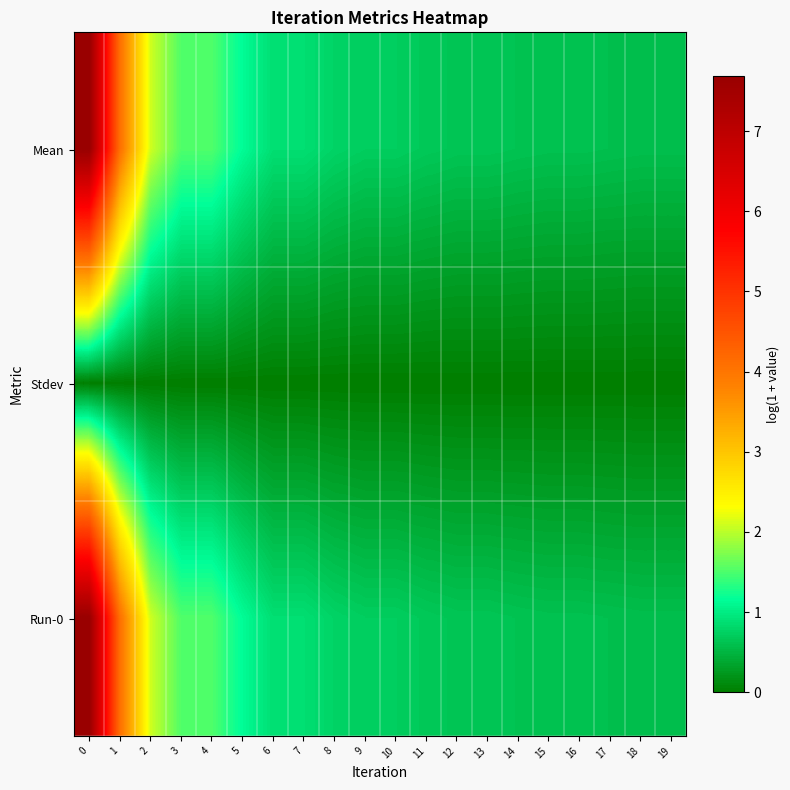

Which has a higher value, 5 or 2?

2